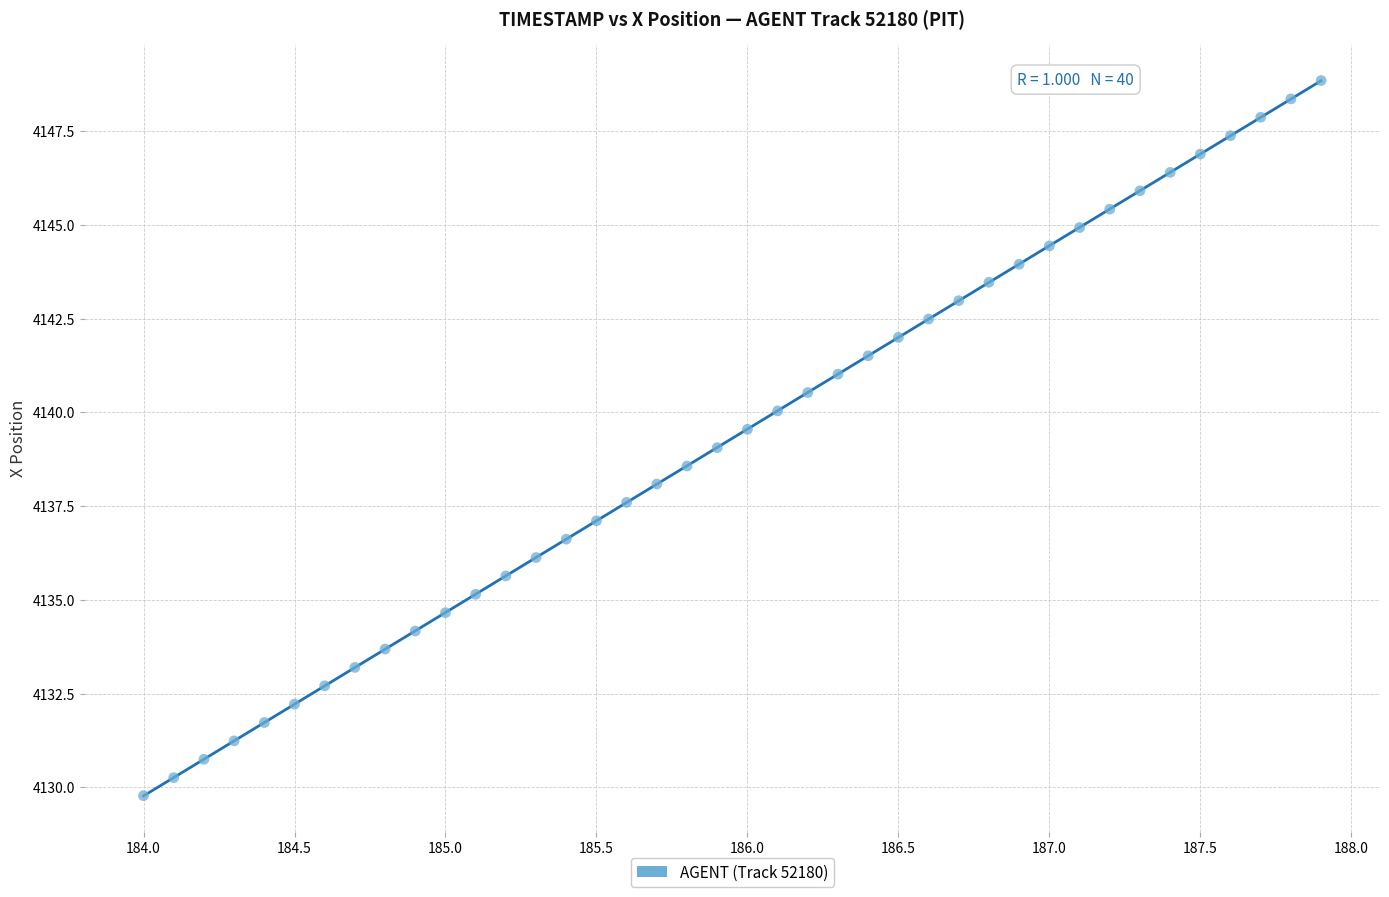

What is the range of Y values (max minus min)?

19.1